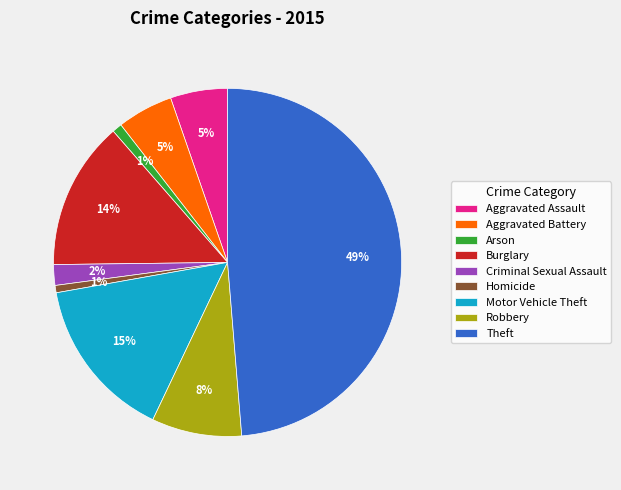

What is the ratio of the value at Burglary to the value at Motor Vehicle Theft?

0.9